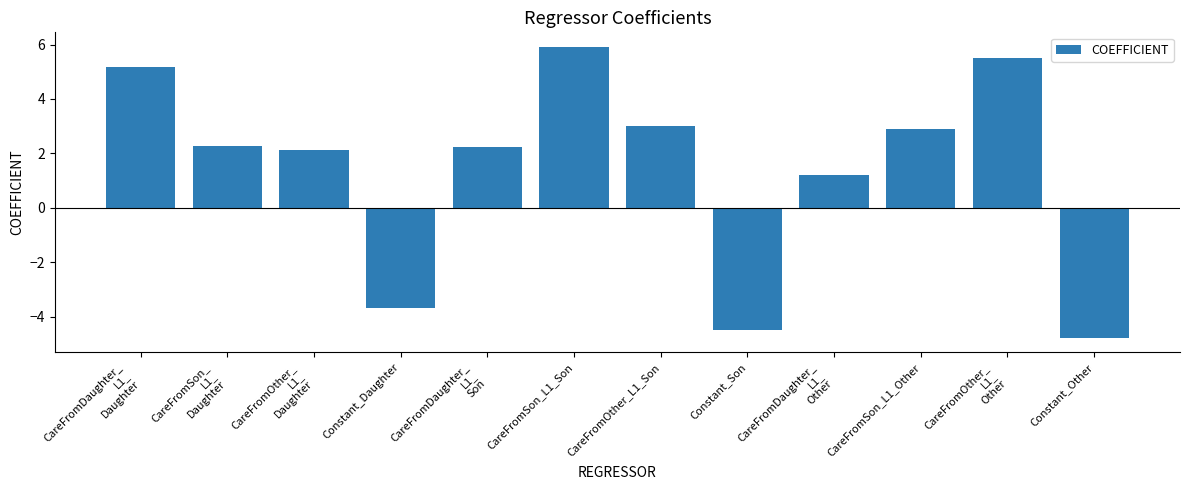

What is the value of the 10th bar from the left?

2.9